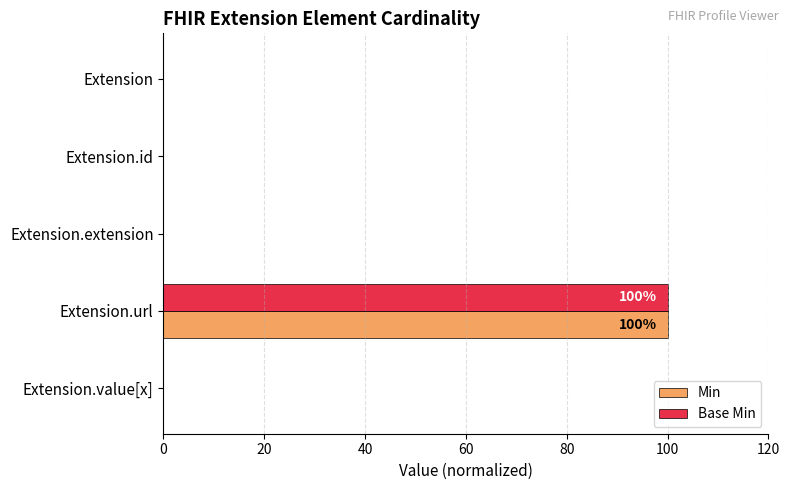

At which category is the sum across all series the highest?

Extension.url